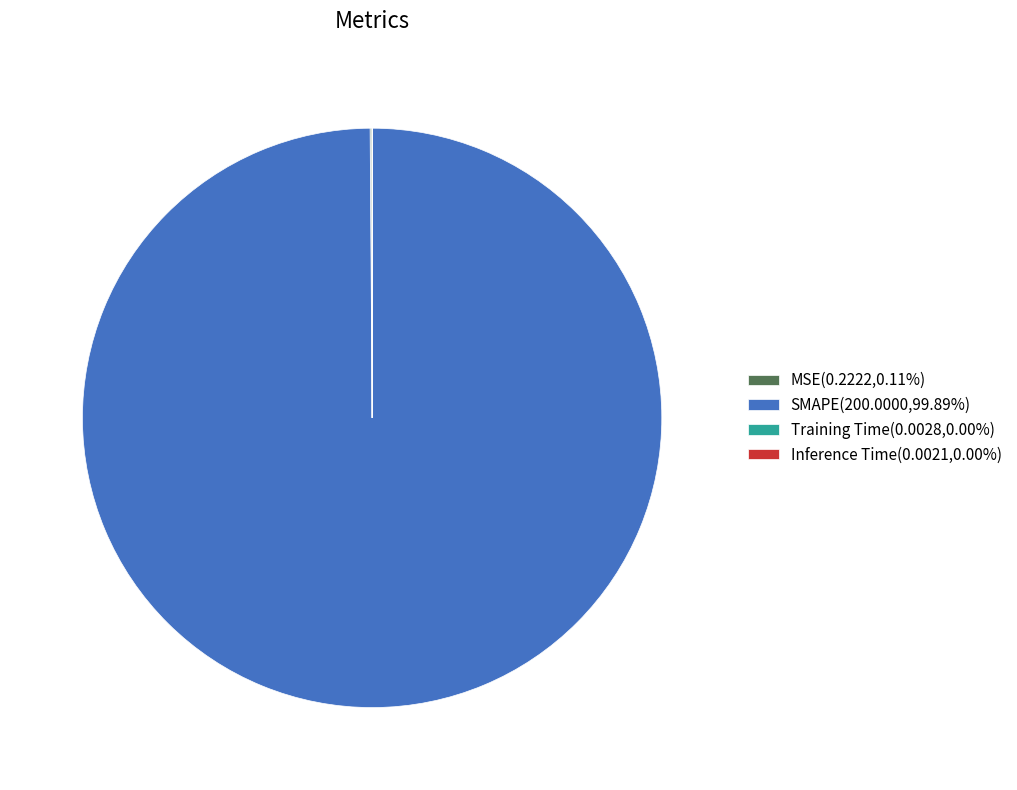

What is the largest slice in the pie chart?

SMAPE